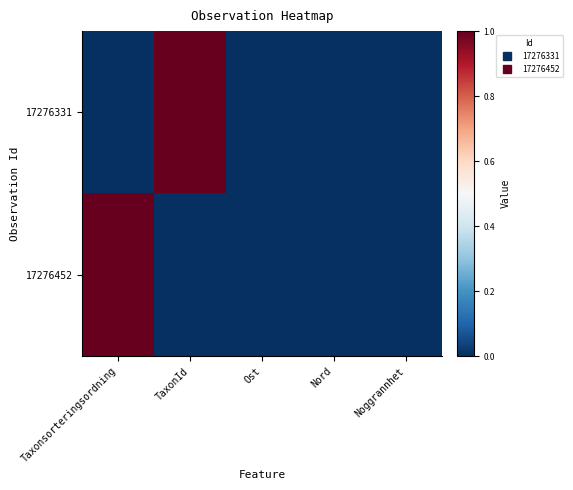

Between Ost and Nord, which is larger?

Ost